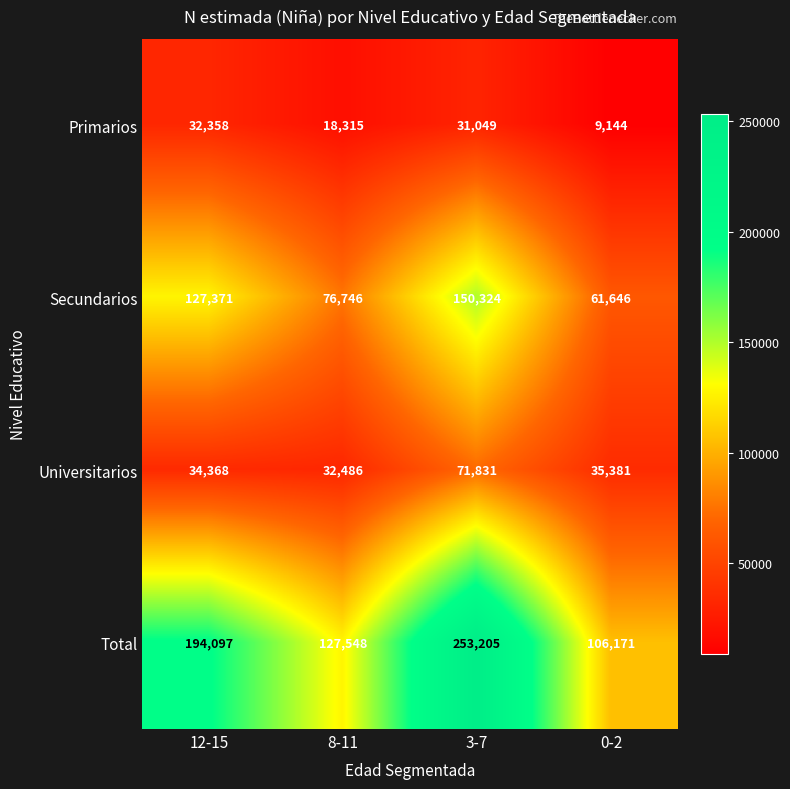

Rank the categories by Primarios value from highest to lowest.

12-15, 3-7, 8-11, 0-2